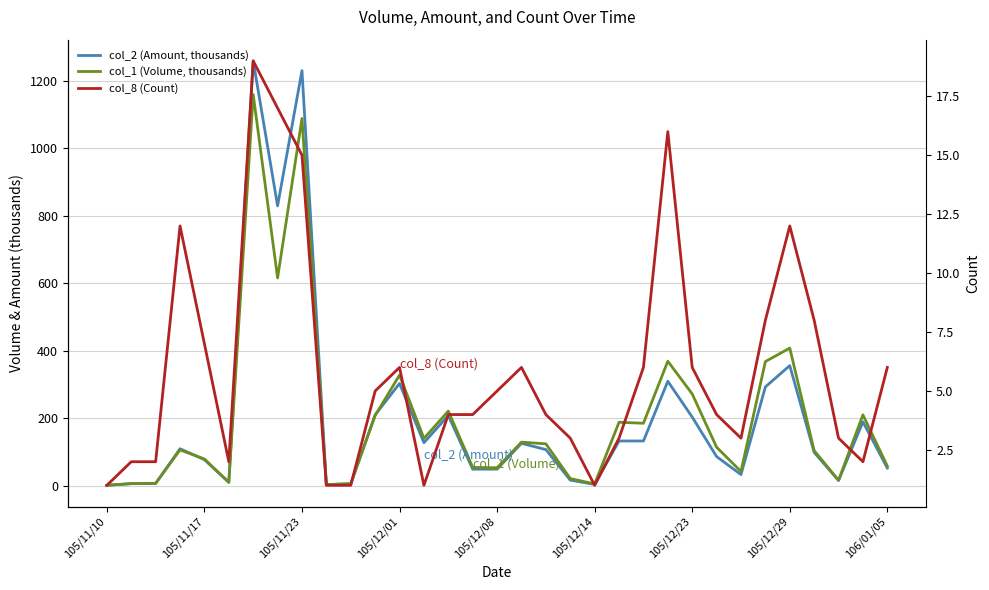

True or false: col_8 (Count) has a value of 1.0 at 10.

True